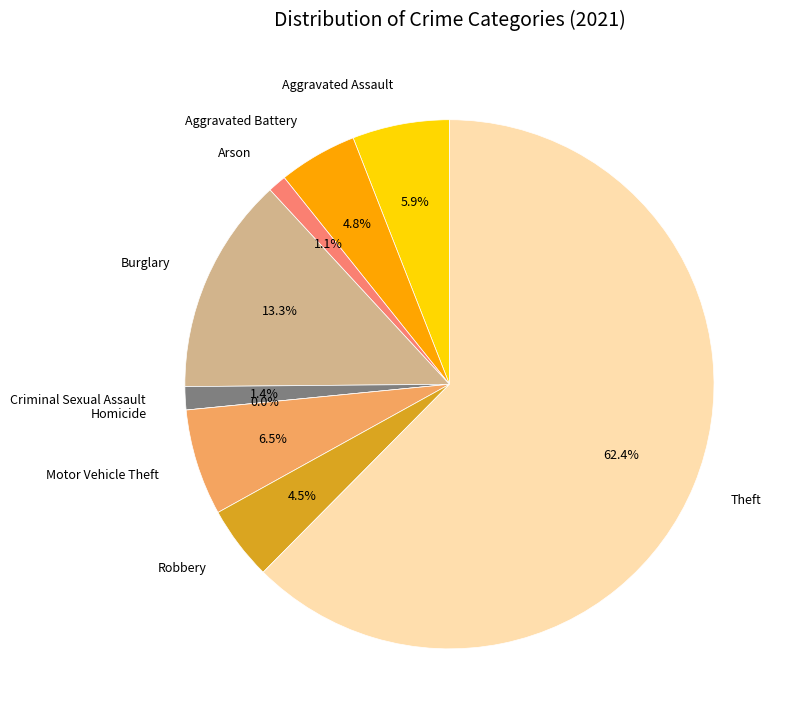

Rank the categories by value from highest to lowest.

Theft, Burglary, Motor Vehicle Theft, Aggravated Assault, Aggravated Battery, Robbery, Criminal Sexual Assault, Arson, Homicide